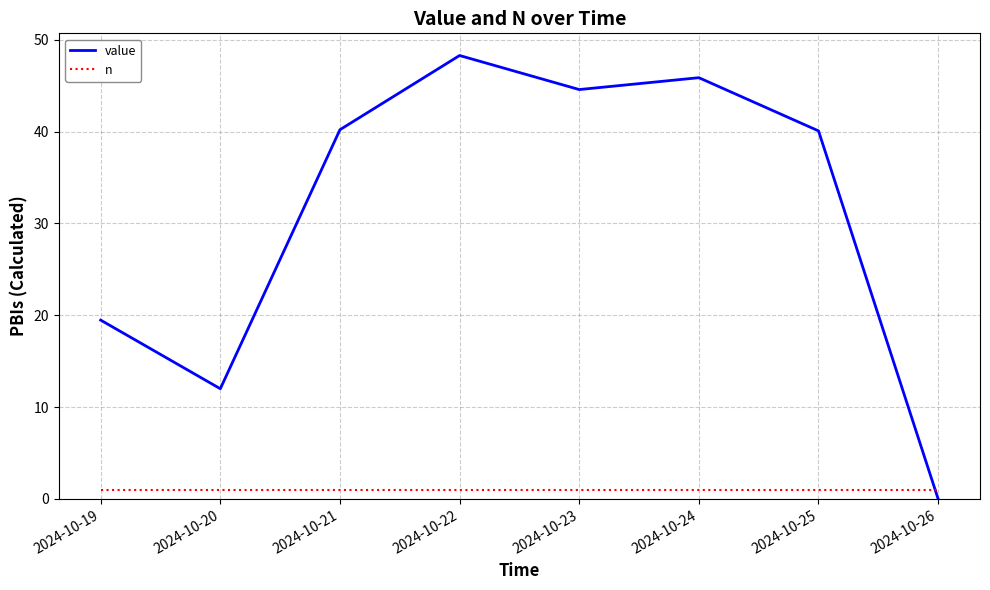

What value does the value series have at 2024-10-23?

44.6